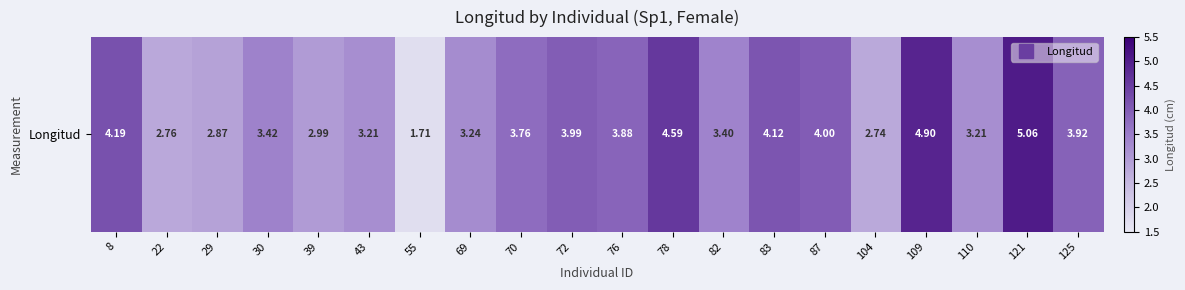

What is the sum of all values?

72.0